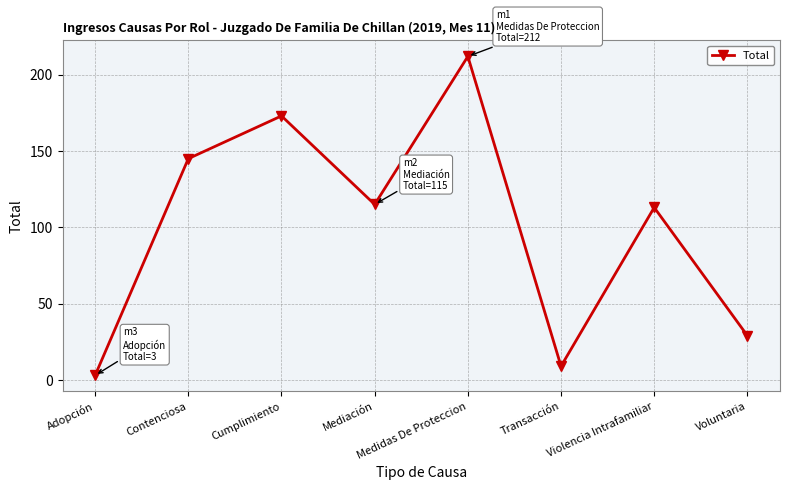

How many interior local valleys (lower than both neighbors) does the data have?

2